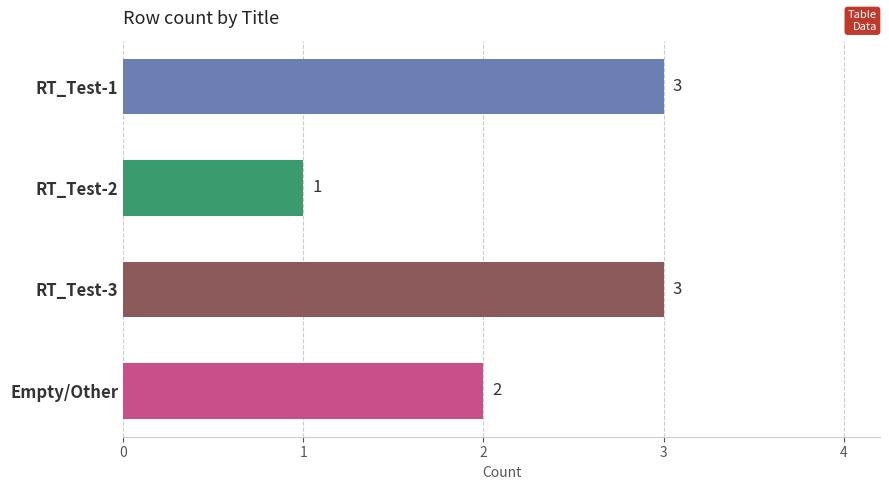

Reading top to bottom, list all the values displayed in this chart.

RT_Test-1=3	RT_Test-2=1	RT_Test-3=3	Empty/Other=2